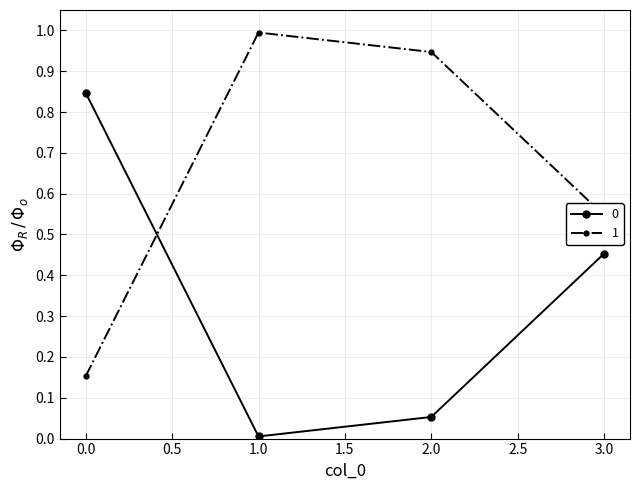

True or false: 1 has more than 1 points higher than both neighbors.

False